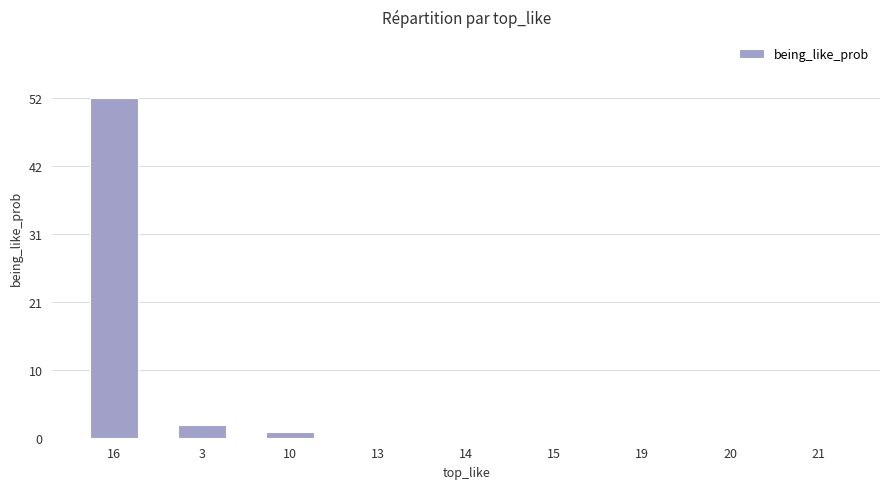

True or false: the data shows 0.0 at 20.

True